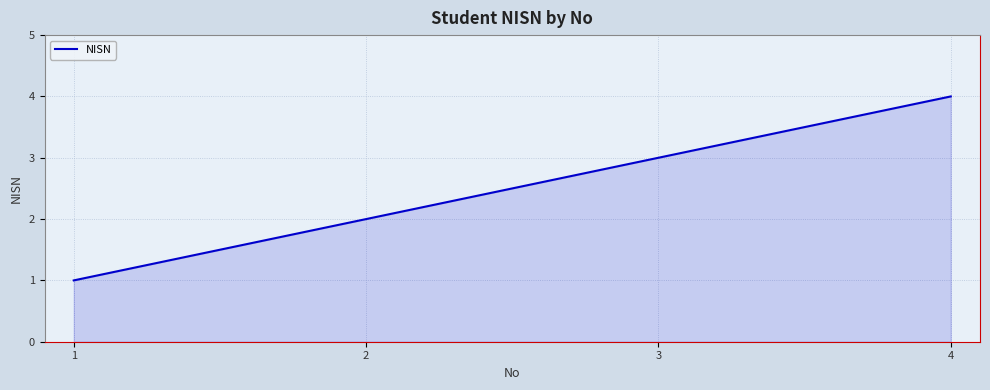

What is the change in value from 1 to 3?

+2